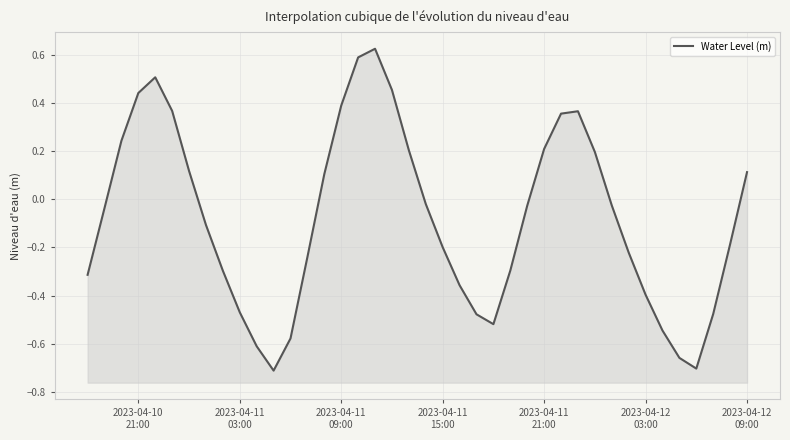

How many points are lower than both their immediate neighbors (excluding endpoints)?

3